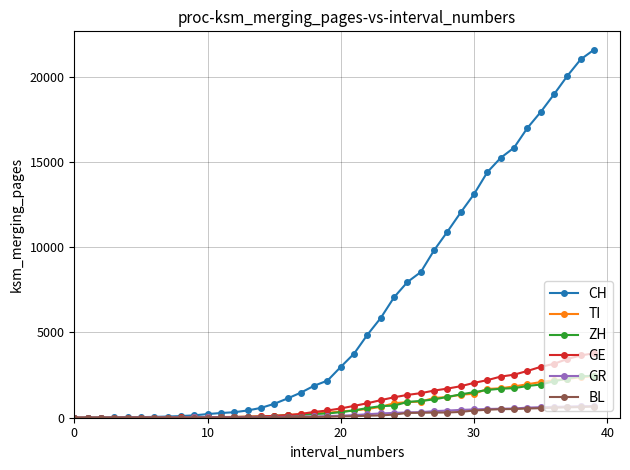

Which series has the widest spread of values?

CH